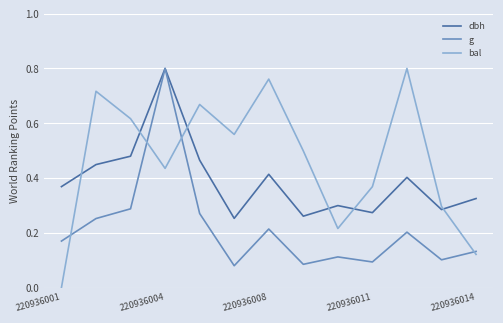

Which series has the largest total across all categories?

bal